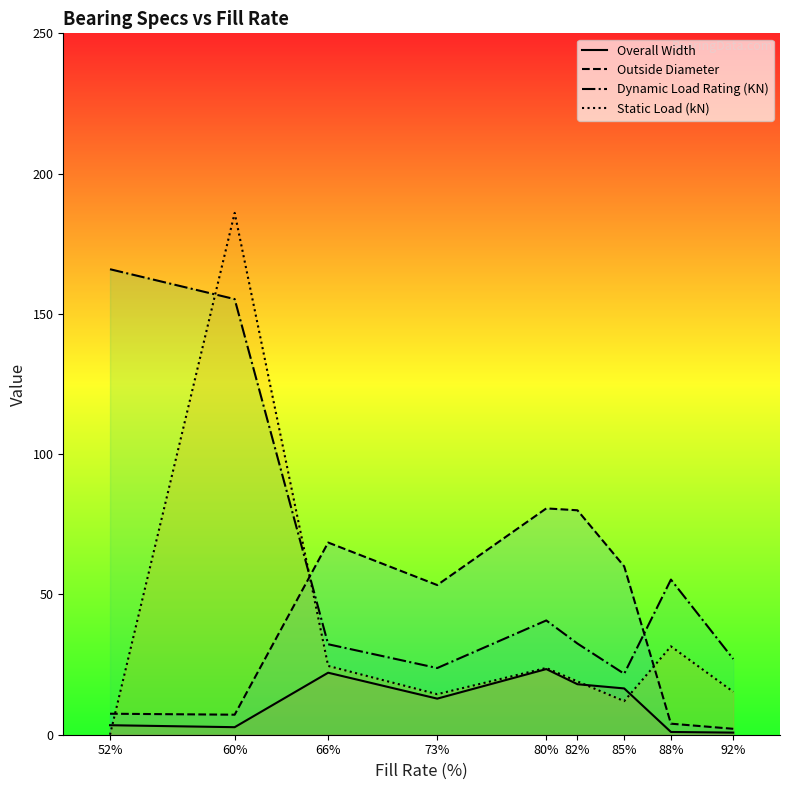

How many interior local valleys does the Static Load (kN) series have?

2